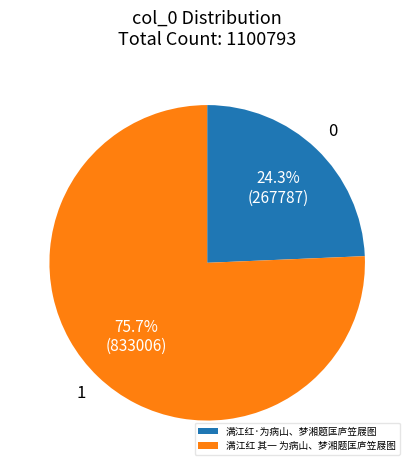

What is the smallest slice in the pie chart?

满江红·为病山、梦湘题匡庐笠屐图